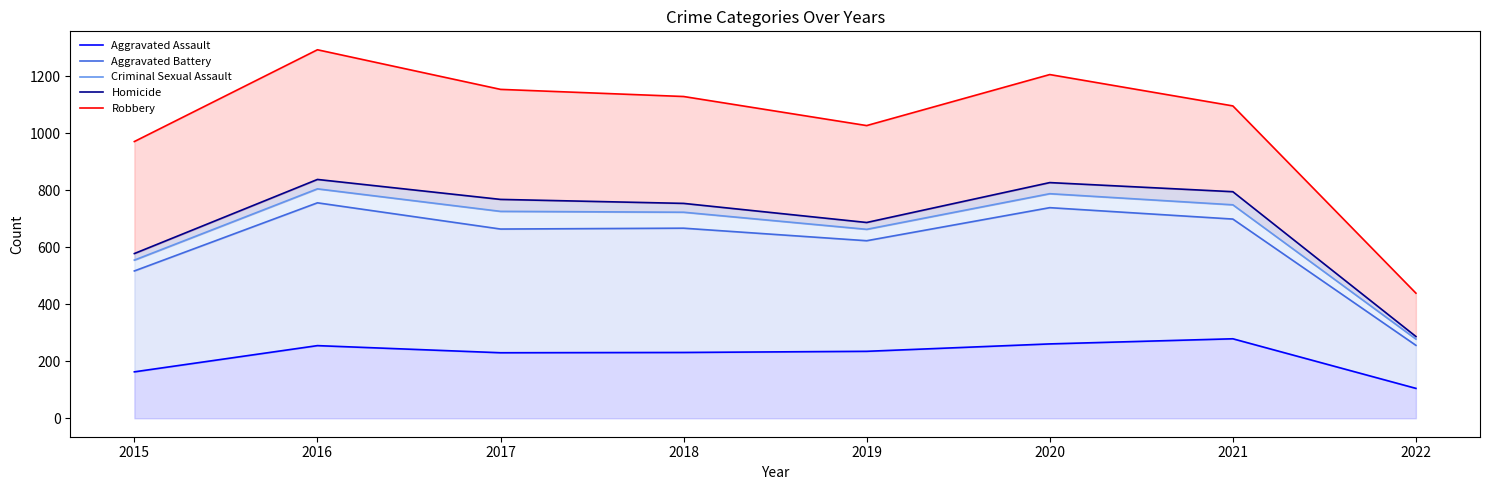

The value of Aggravated Battery at 2019 is 623. True or false?

True